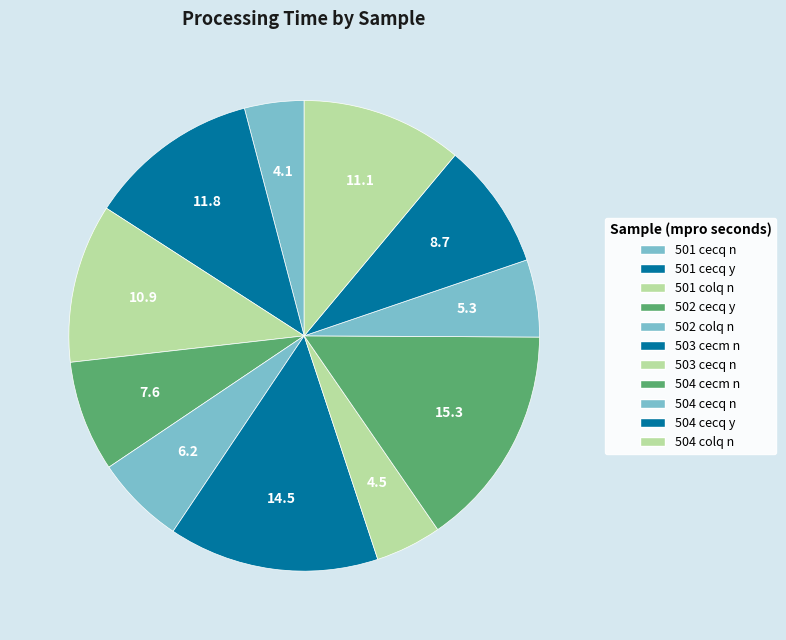

Do 503 cecq n and 502 colq n together represent more than half of the pie?

No